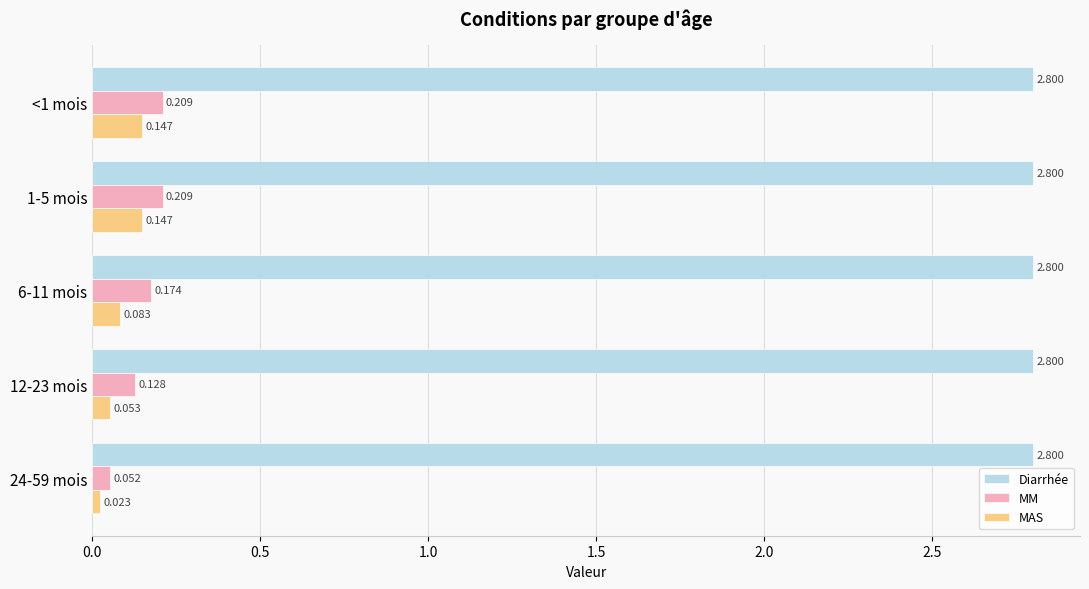

Which series has the largest total across all categories?

Diarrhée